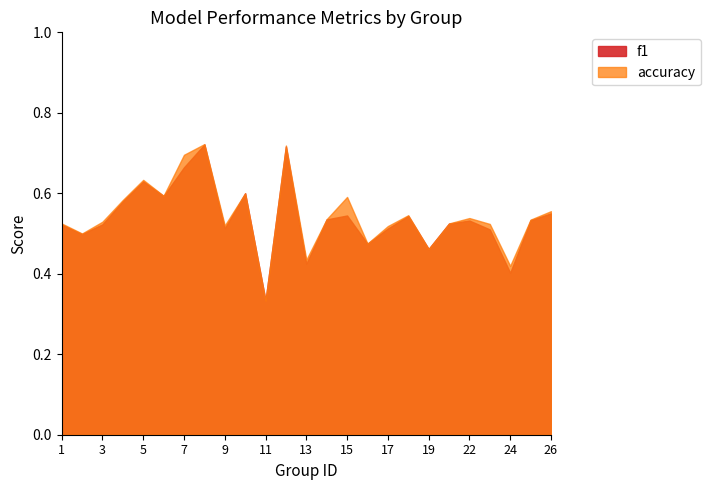

At how many categories does at least one series exceed 0?

25